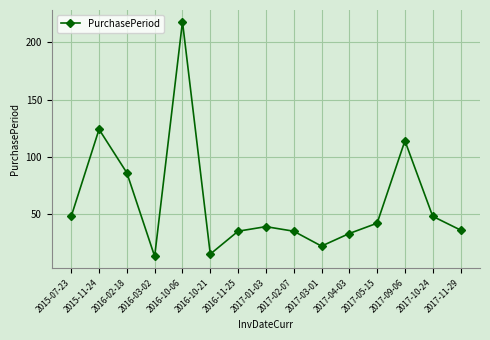

What is the difference between the values at 2017-10-24 and 2017-05-15?

6